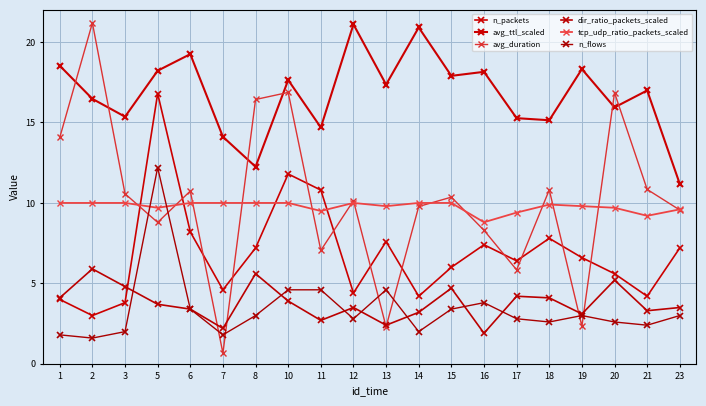

What is the average value of the n_flows series?

3.4